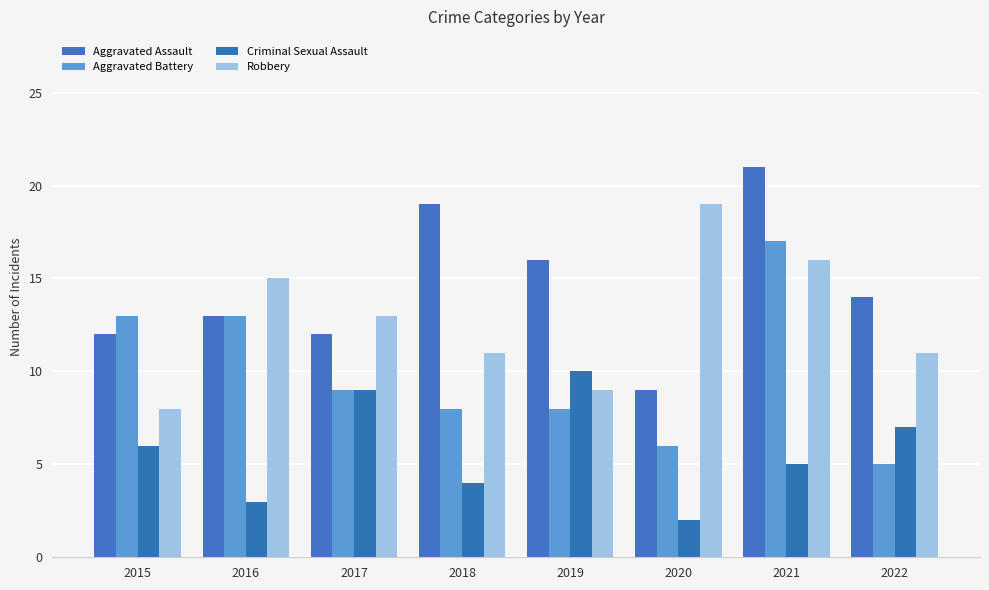

The value of Aggravated Assault at 2015 is 12. True or false?

True